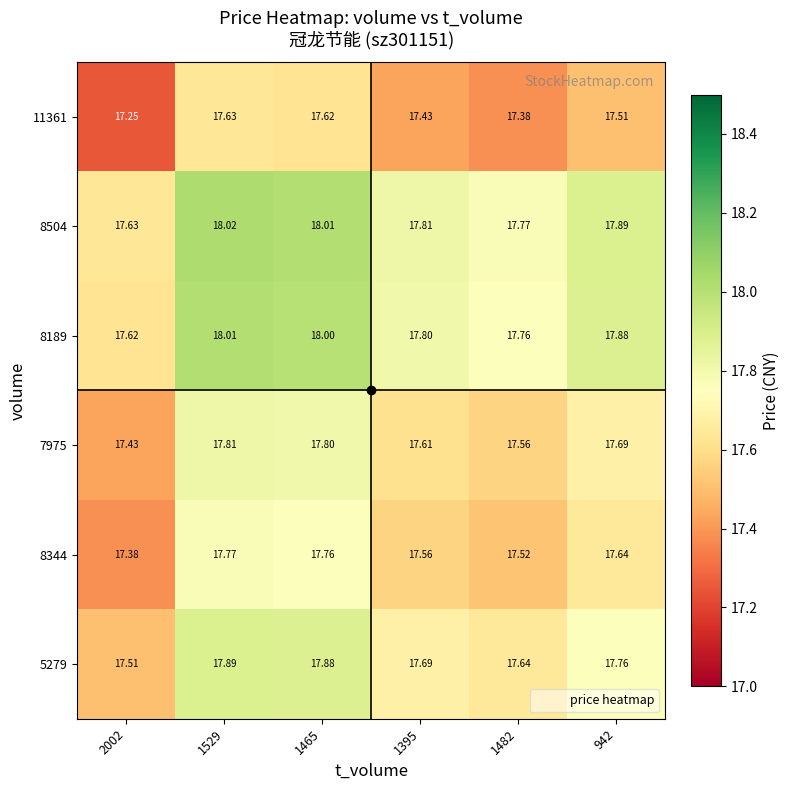

Is the value of 8344 at 1482 greater than the value of 11361 at 942?

Yes